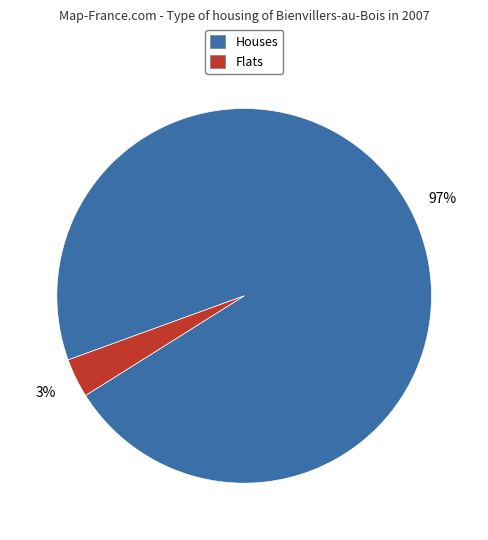

Does any single category account for the majority?

Yes